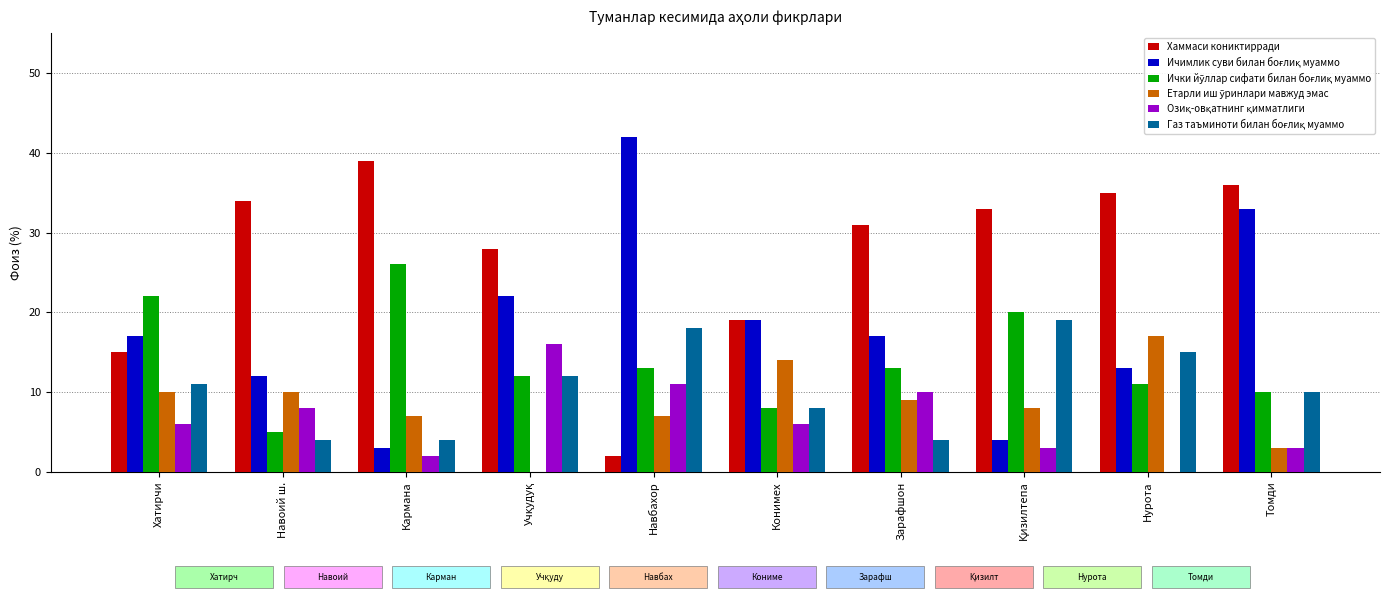

Which series changed the most between Хатирчи and Кармана?

Хаммаси кониктирради